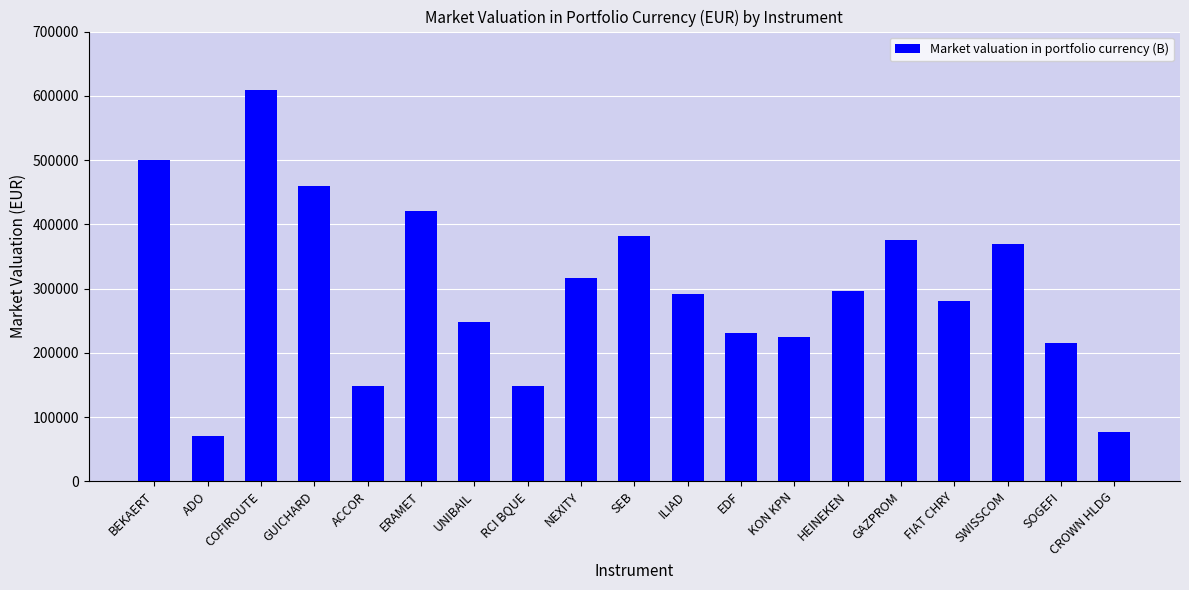

How many distinct data groups are displayed?

1